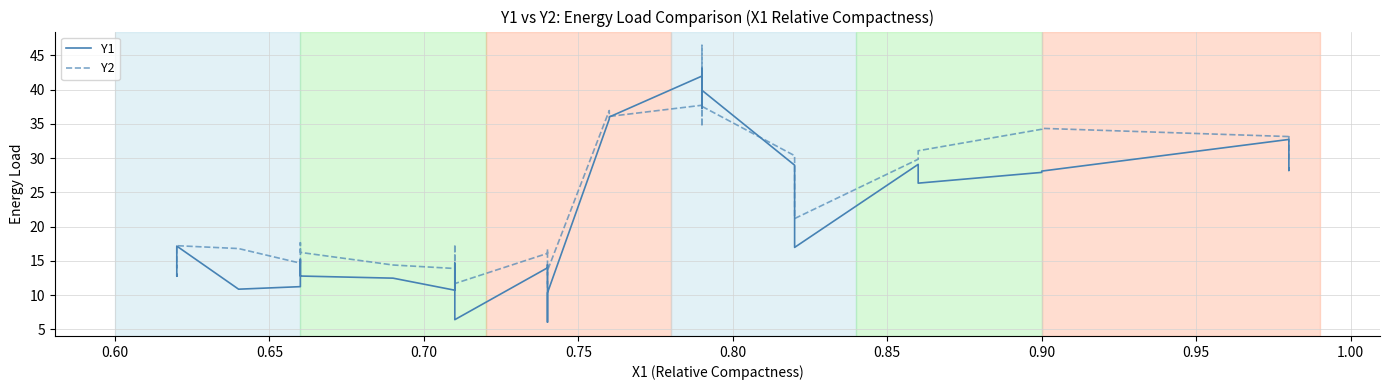

What is the total value across all series at 0.65?

30.0